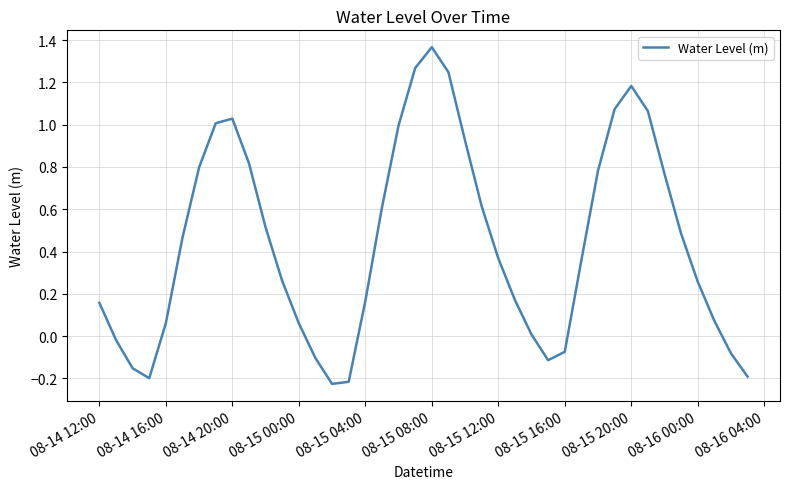

What is the difference between the maximum and minimum values?

1.6